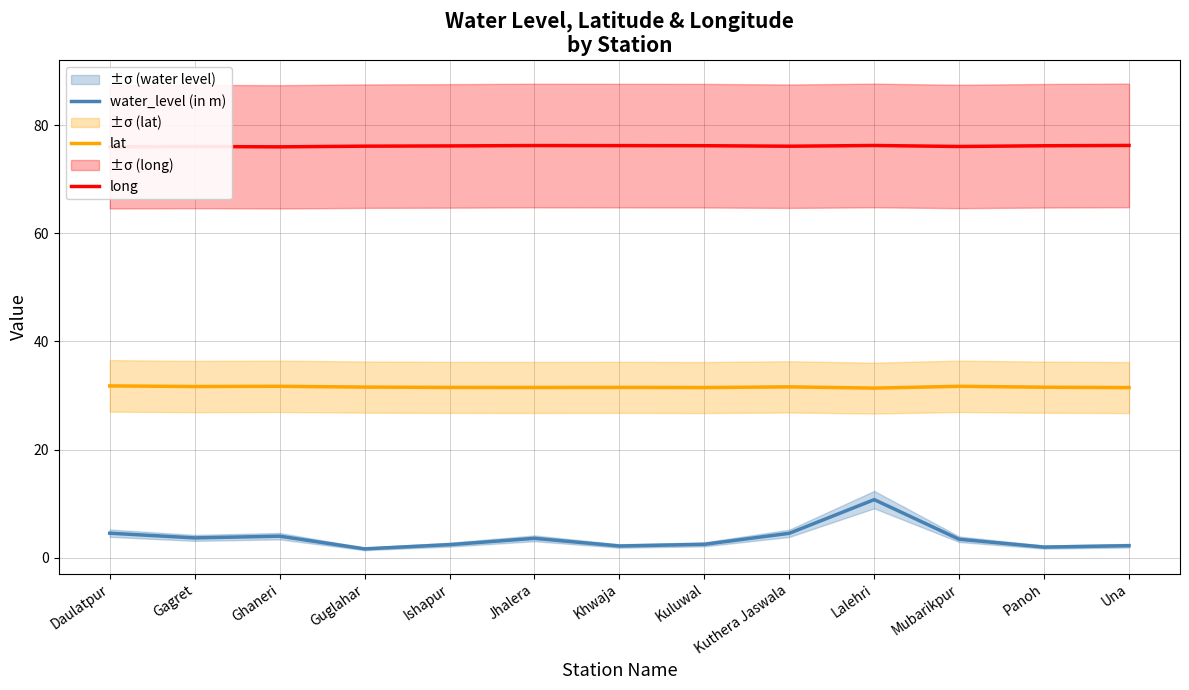

What position from the left is Lalehri?

10